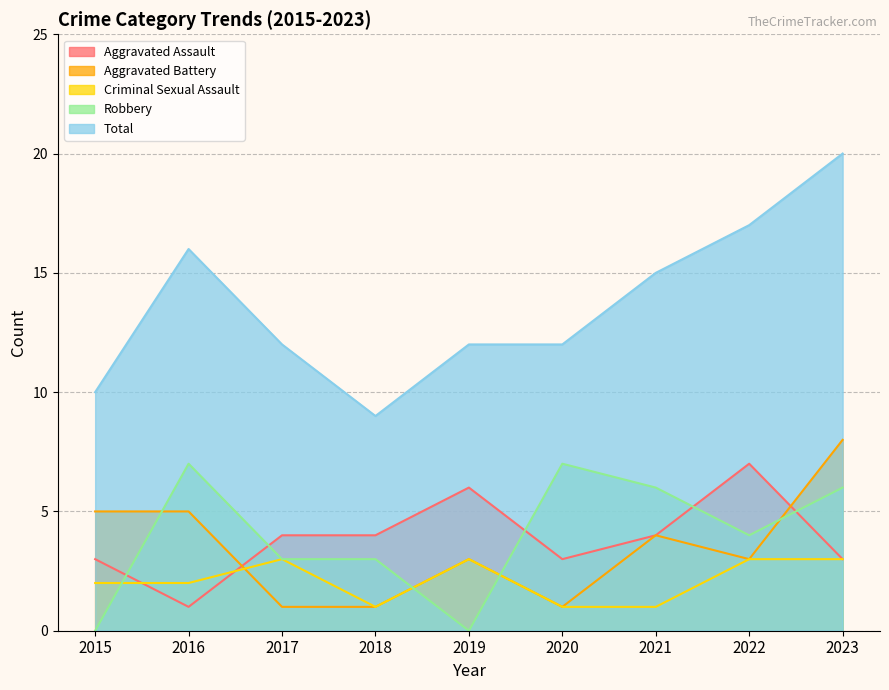

What is the sum of the Criminal Sexual Assault values at 2017 and 2022?

6